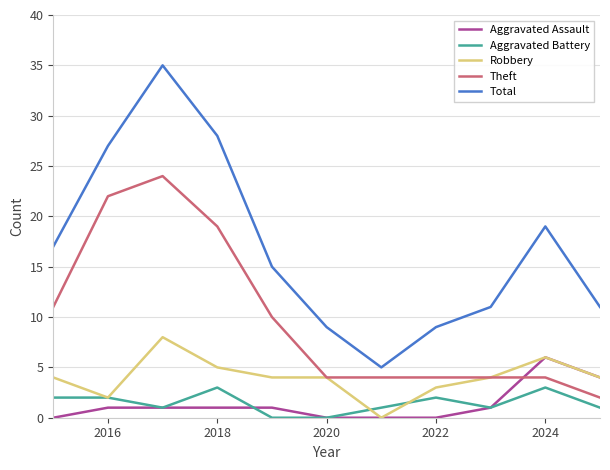

Which series has the largest total across all categories?

Total